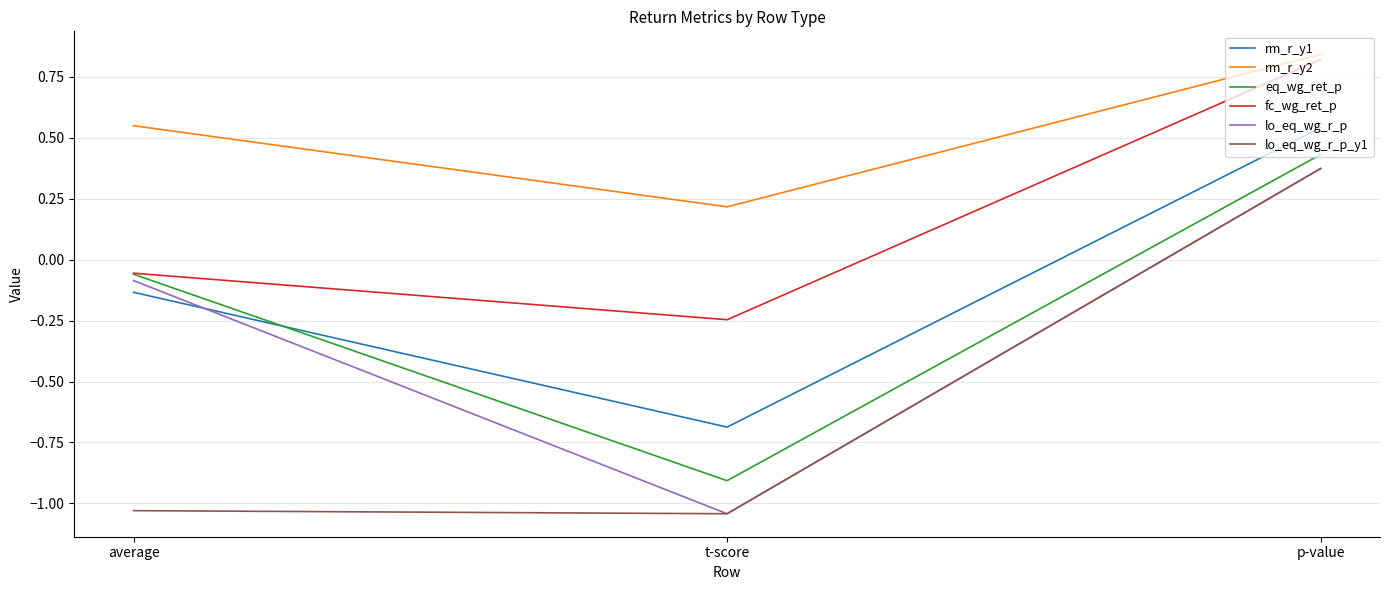

How many lines are shown in the chart?

6